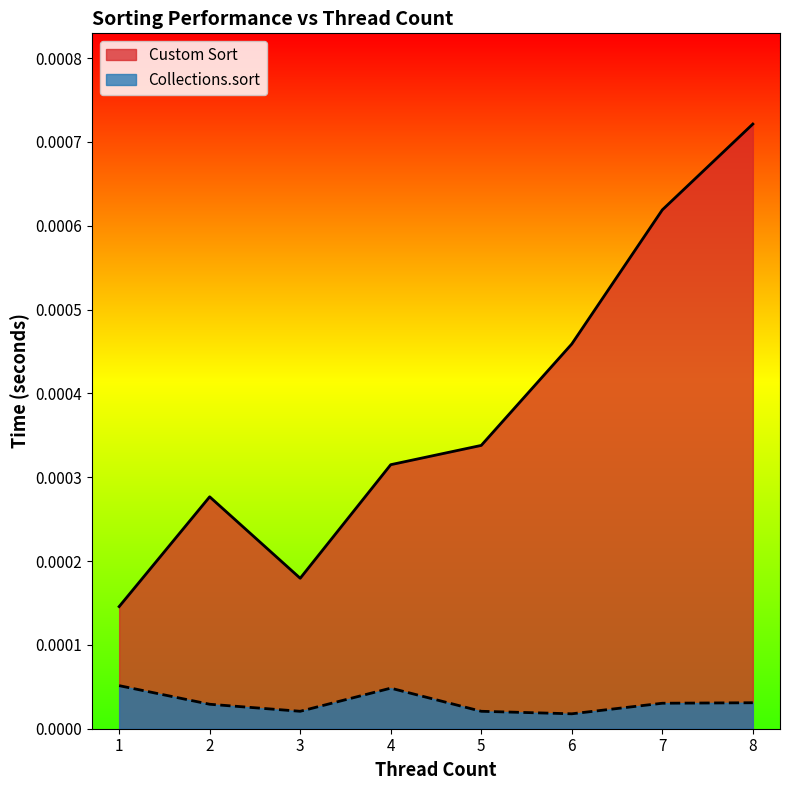

True or false: Custom Sort and Collections.sort intersect in this chart.

False